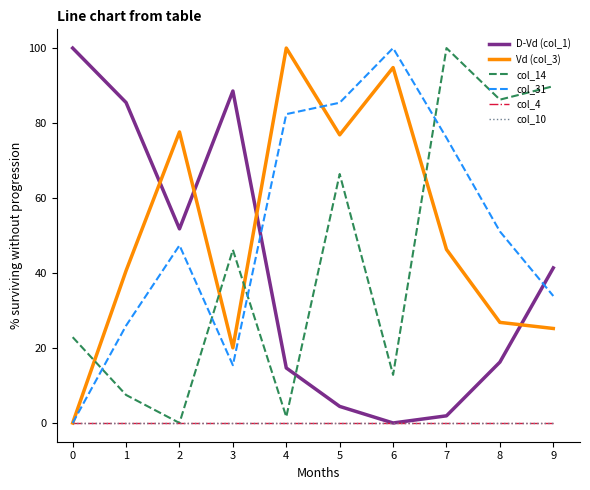

How many lines are shown in the chart?

6